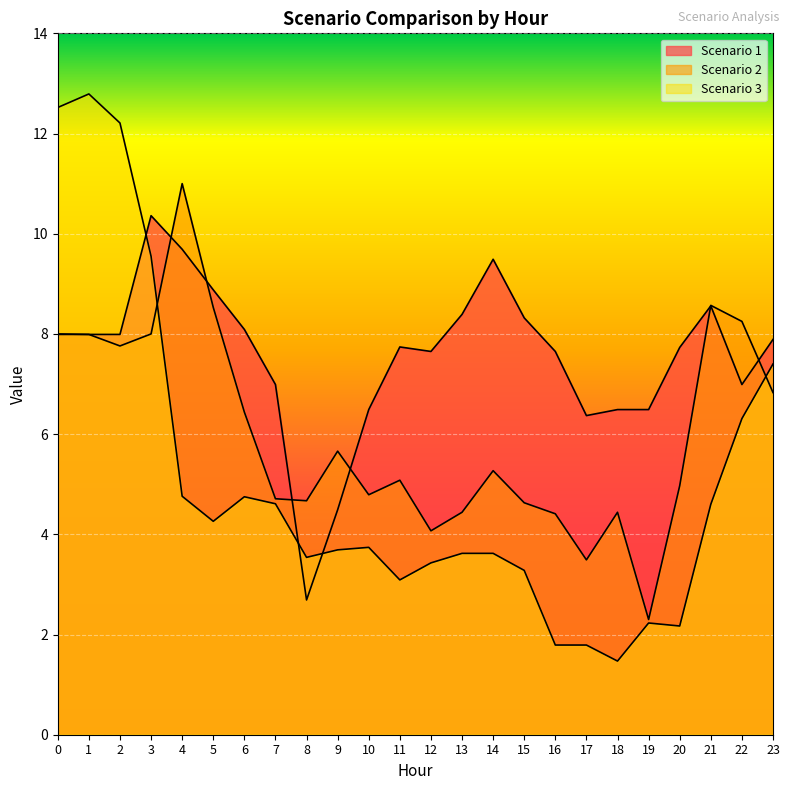

Between 13 and 23, which series saw the biggest shift?

Scenario 3